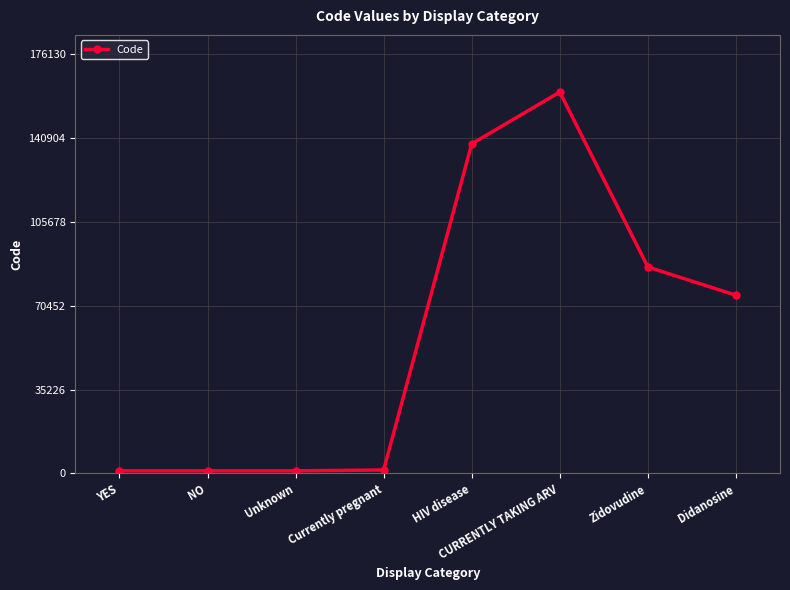

True or false: the data has more than 0 interior local peaks.

True